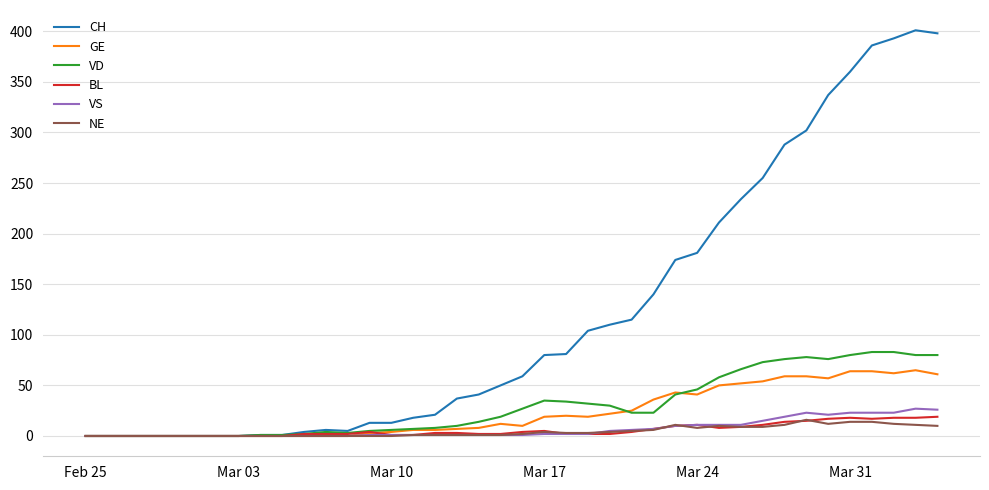

Which series has the largest total across all categories?

CH